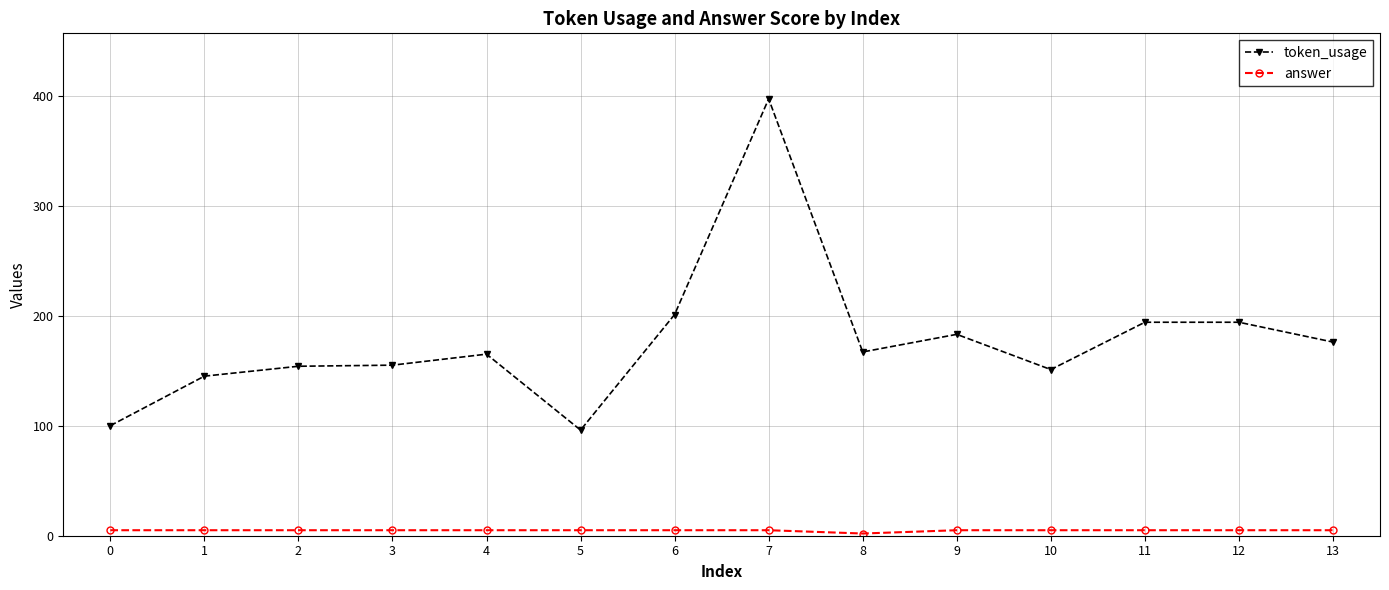

What is the maximum value shown in the chart?

397